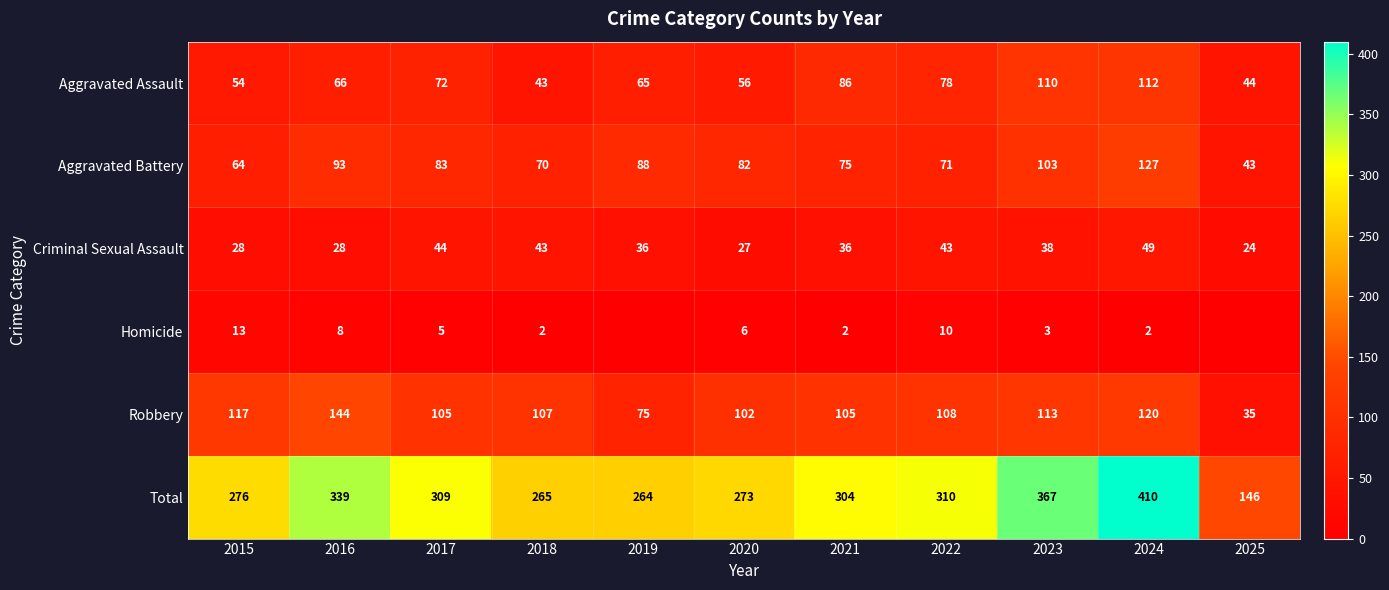

True or false: Robbery has a value of 50 at 2025.

False